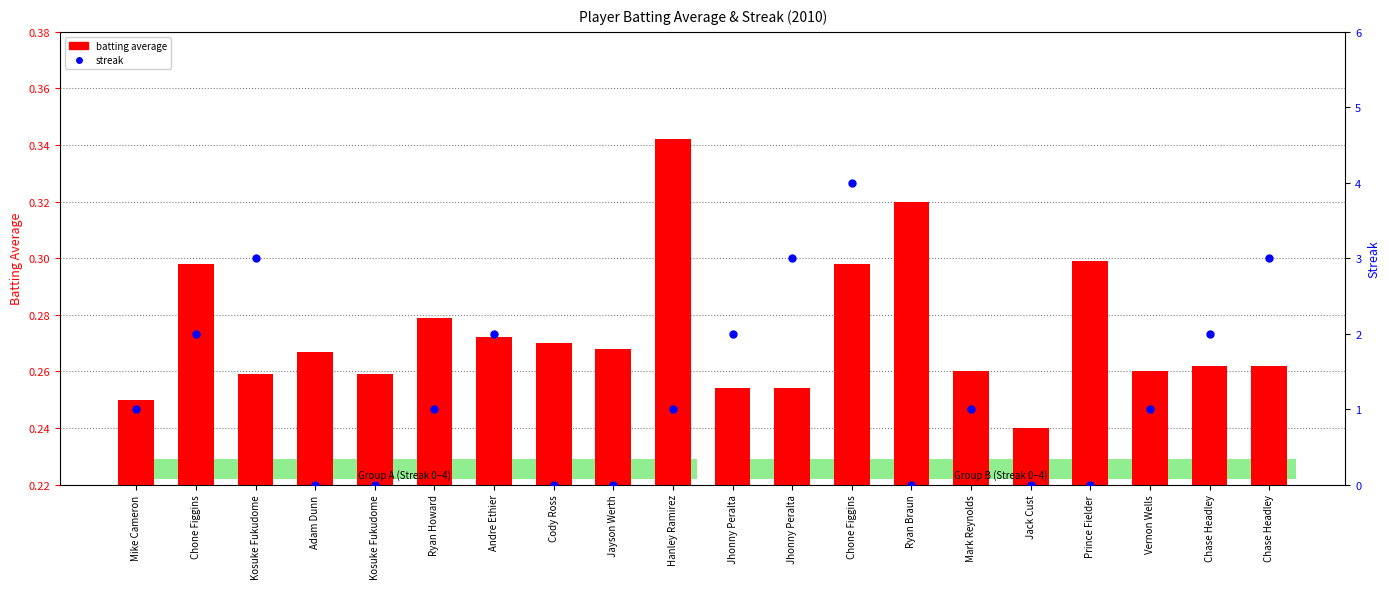

Which series reaches the maximum Y coordinate?

streak